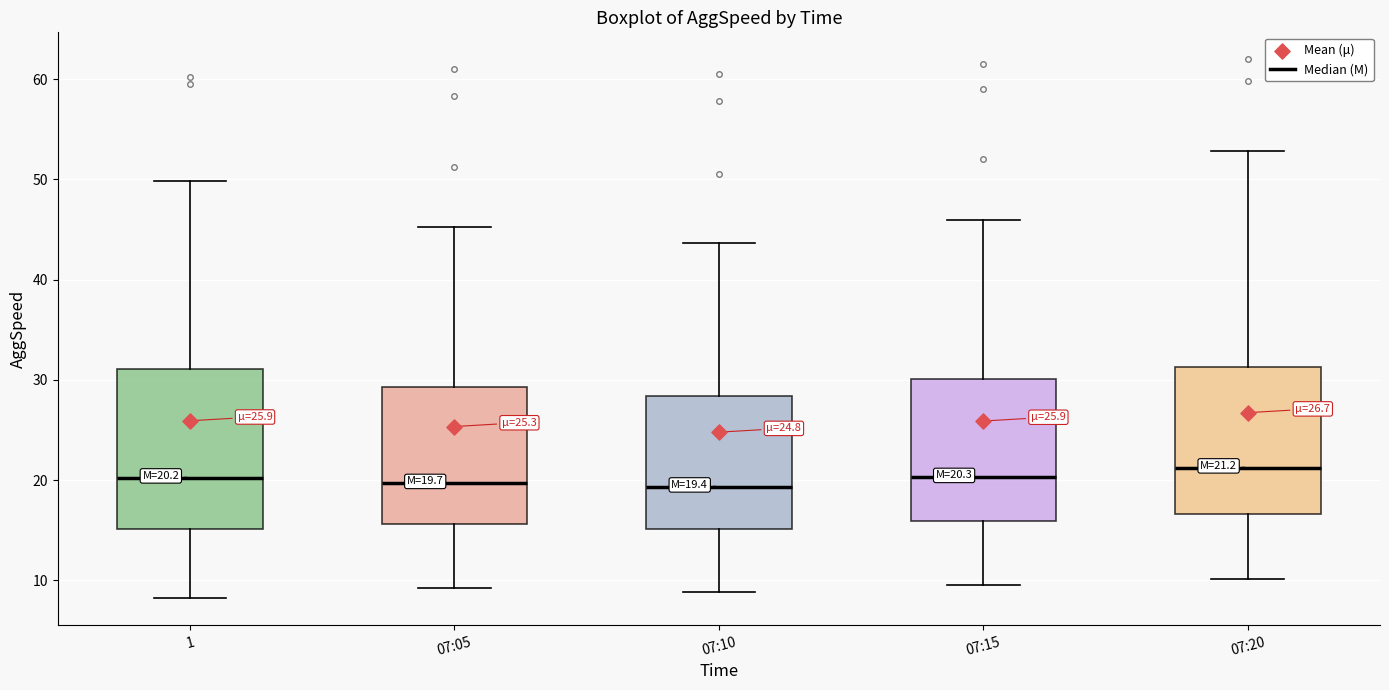

Comparing the boxes themselves (not the whiskers), which one is the tallest?

1